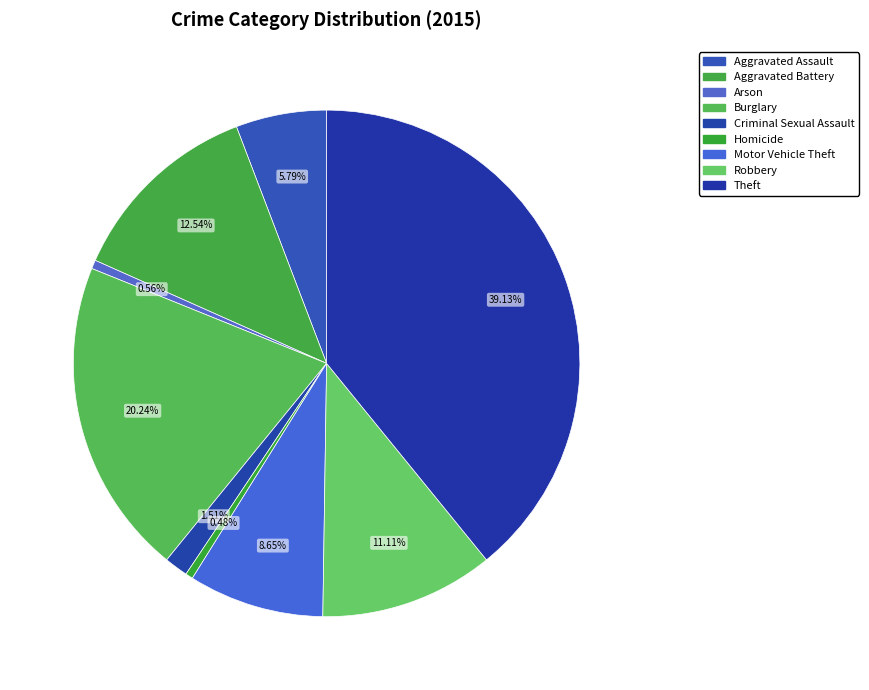

True or false: Aggravated Battery accounts for 19% of the total.

False